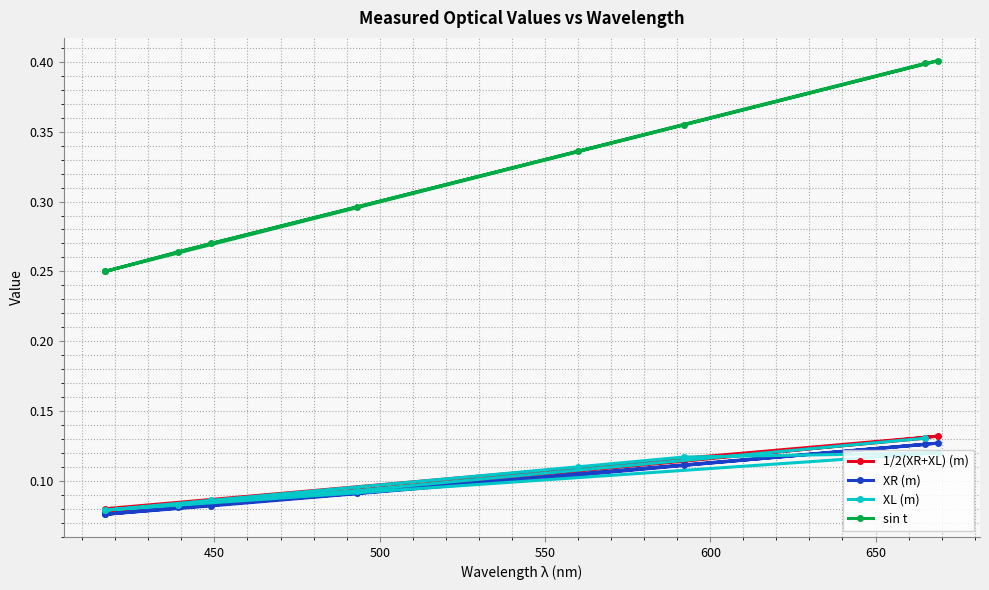

Rank the series by their maximum value, from highest to lowest.

sin t, 1/2(XR+XL) (m), XL (m), XR (m)